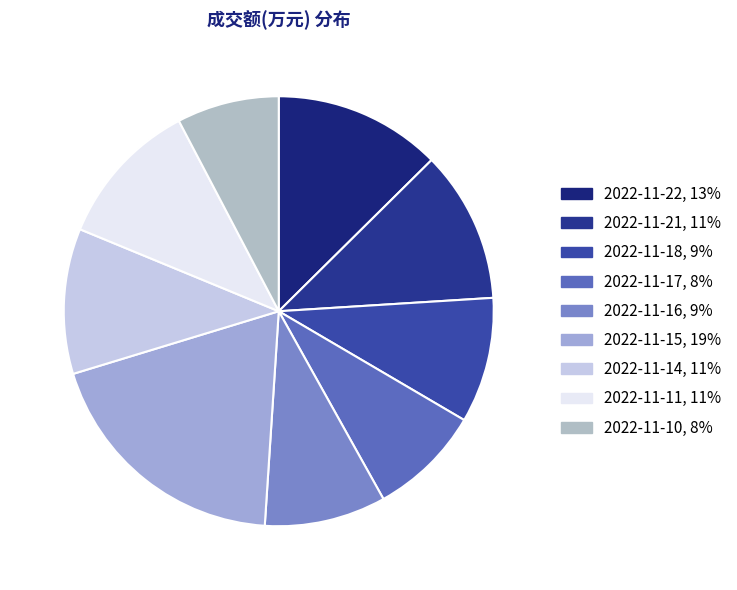

What is the ratio of the value at 2022-11-14 to the value at 2022-11-11?

1.0